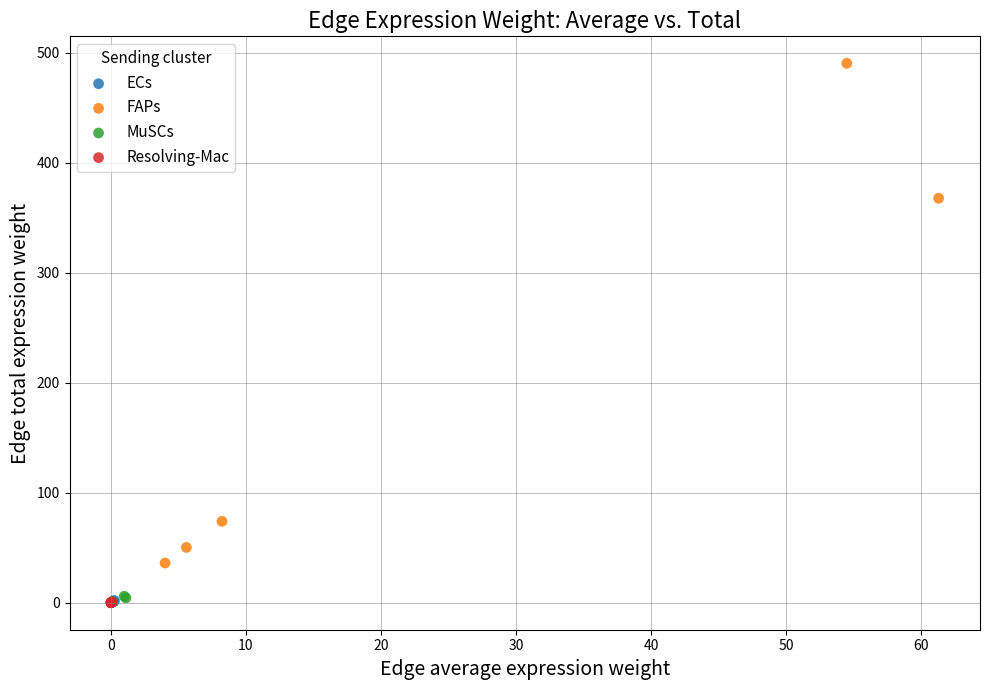

Which series reaches the maximum Y coordinate?

FAPs